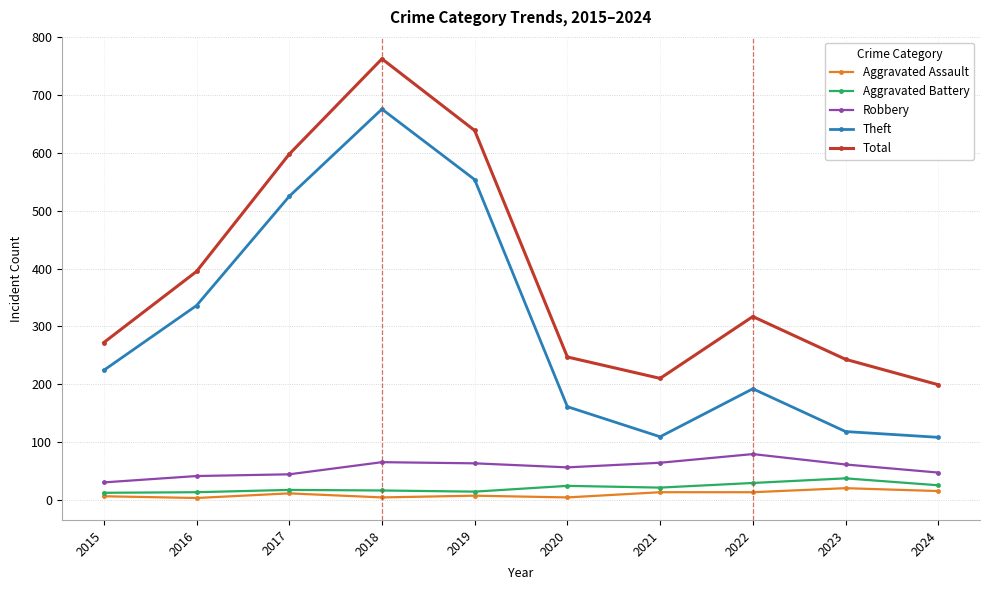

What is the total value across all series at 2023?

479